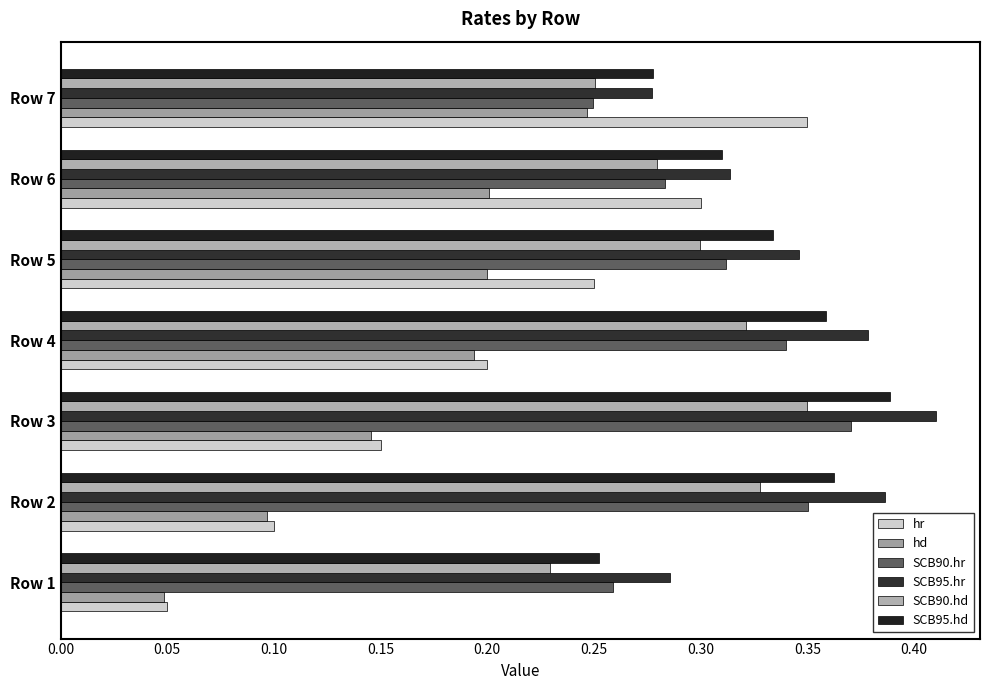

How many data points does each series have?

7